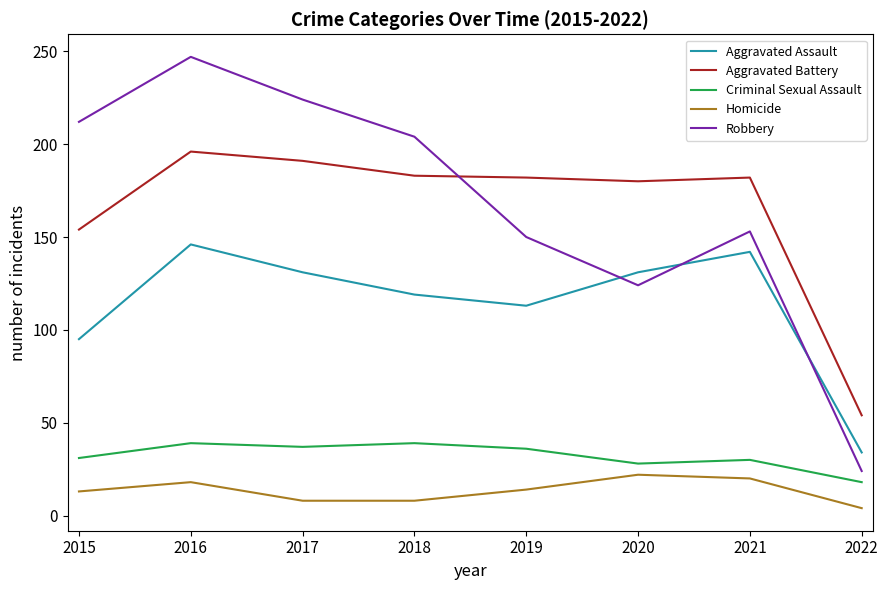

True or false: Aggravated Assault has a value of 146 at 2016.

True